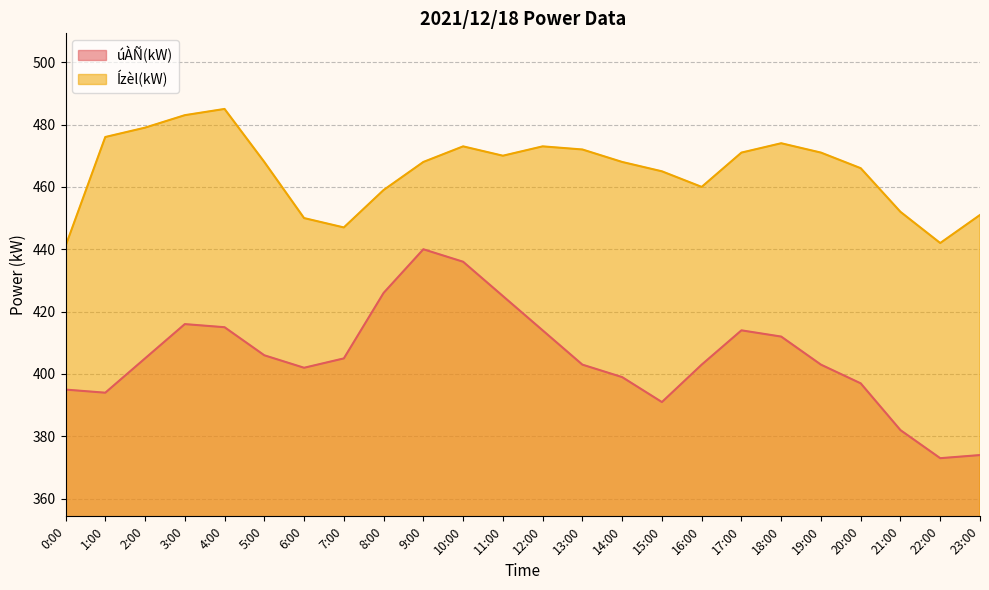

How many lines are shown in the chart?

2